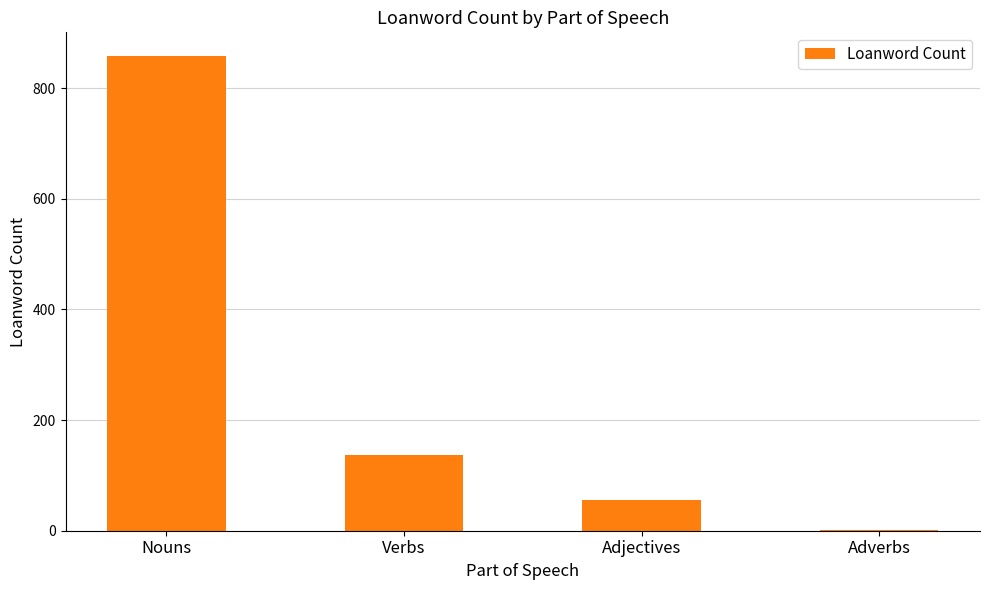

The value at Nouns is 330. True or false?

False